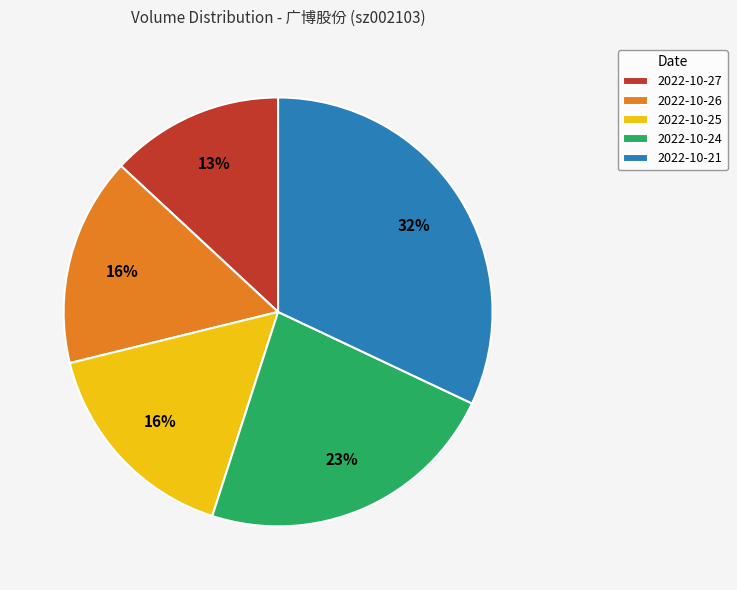

True or false: 2022-10-24 accounts for 17% of the total.

False